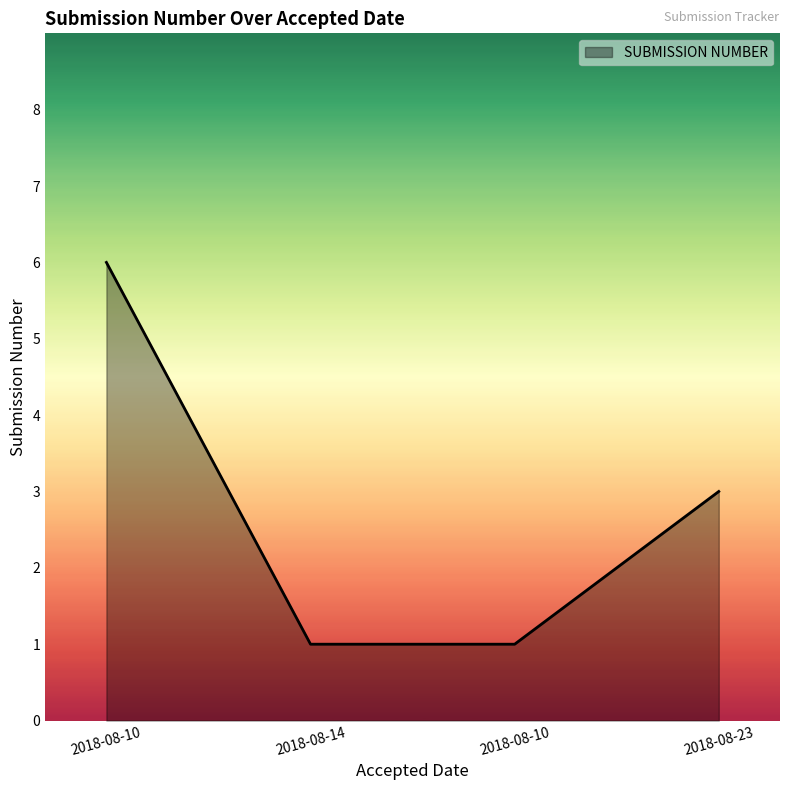

How many categories are shown in the chart?

4